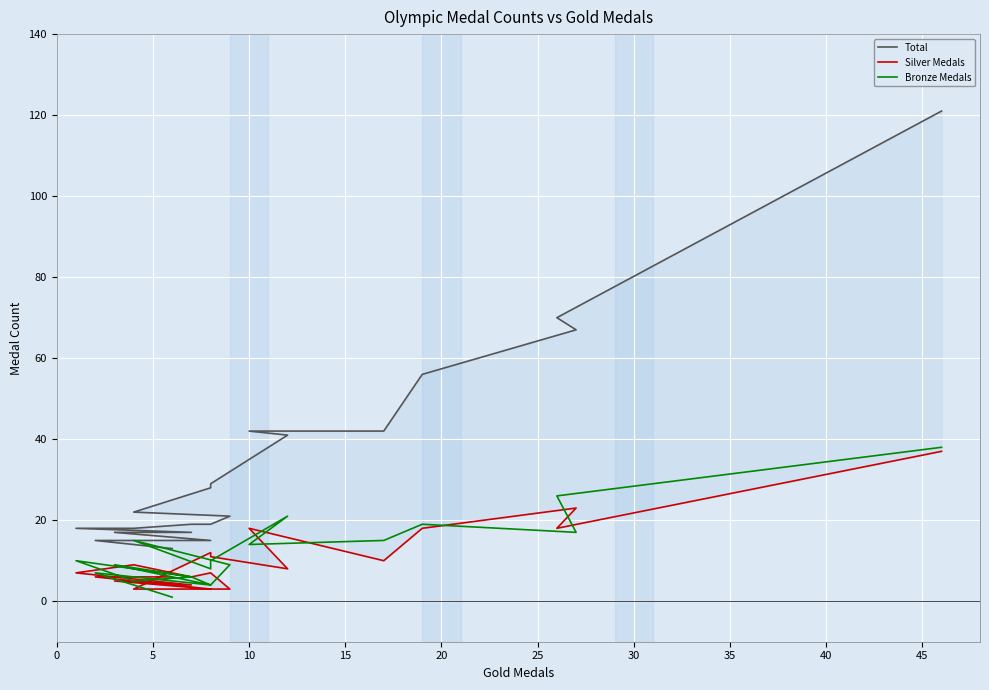

What are all the series names shown in the legend?

Total, Silver Medals, Bronze Medals